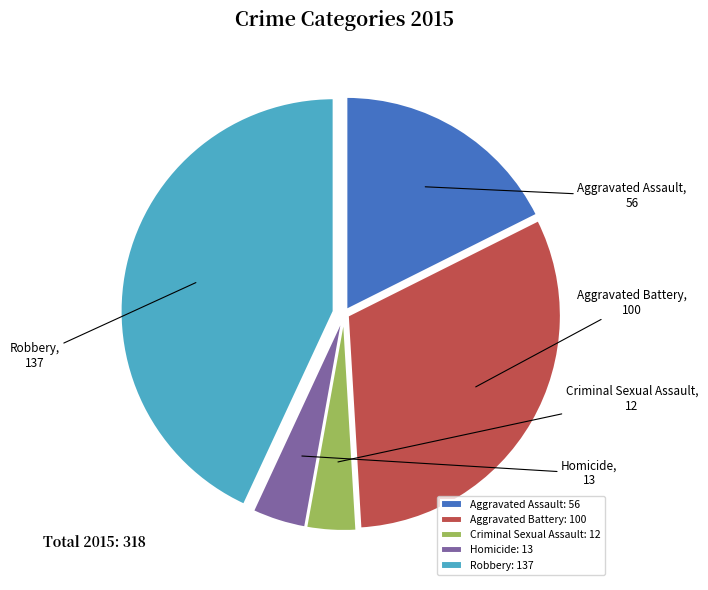

Is there a majority slice in this chart?

No